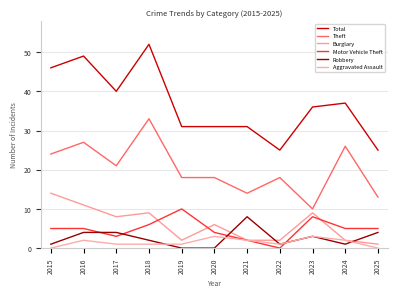

Is it true that Motor Vehicle Theft equals 8 at 2023?

True